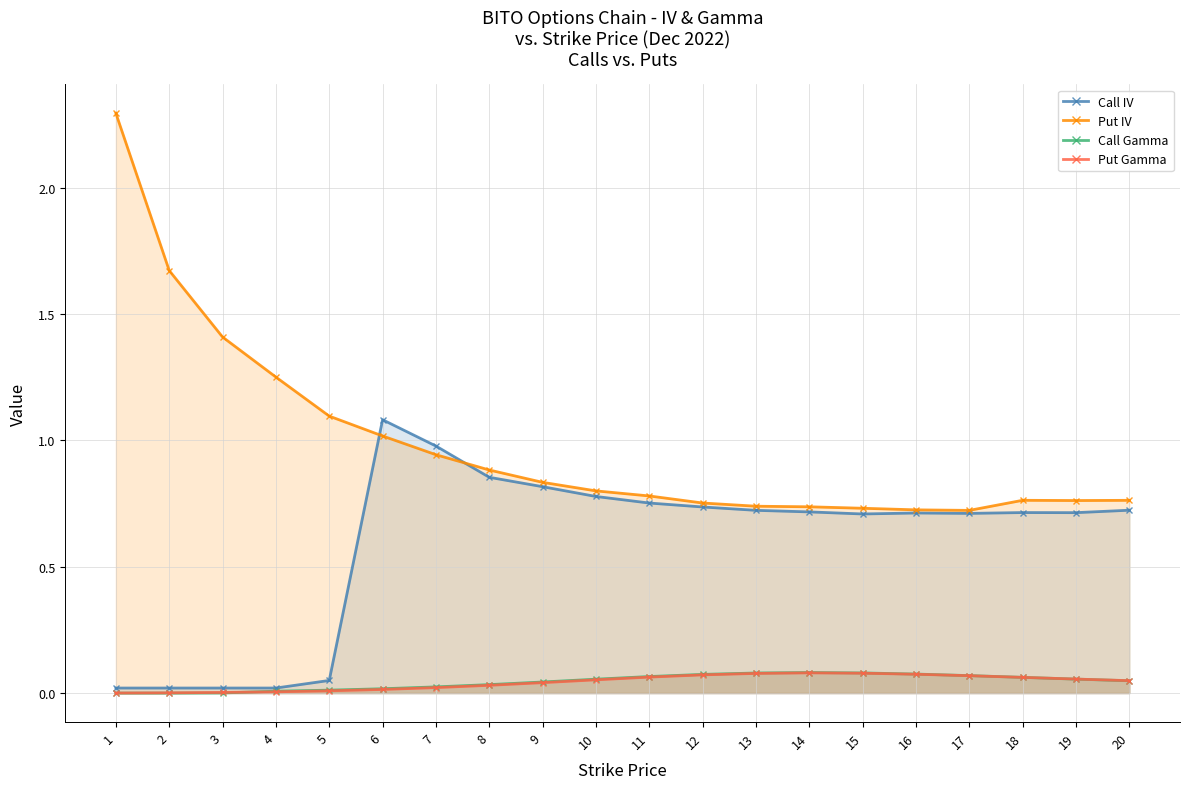

Which series changed the most between 7 and 11?

Call IV